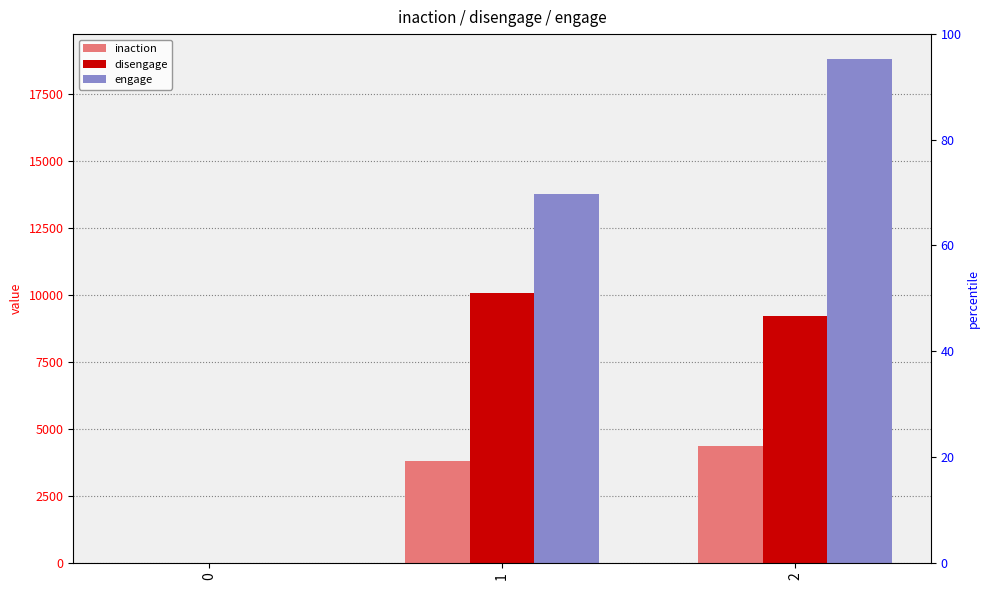

What is the total value across all series at 2?

32363